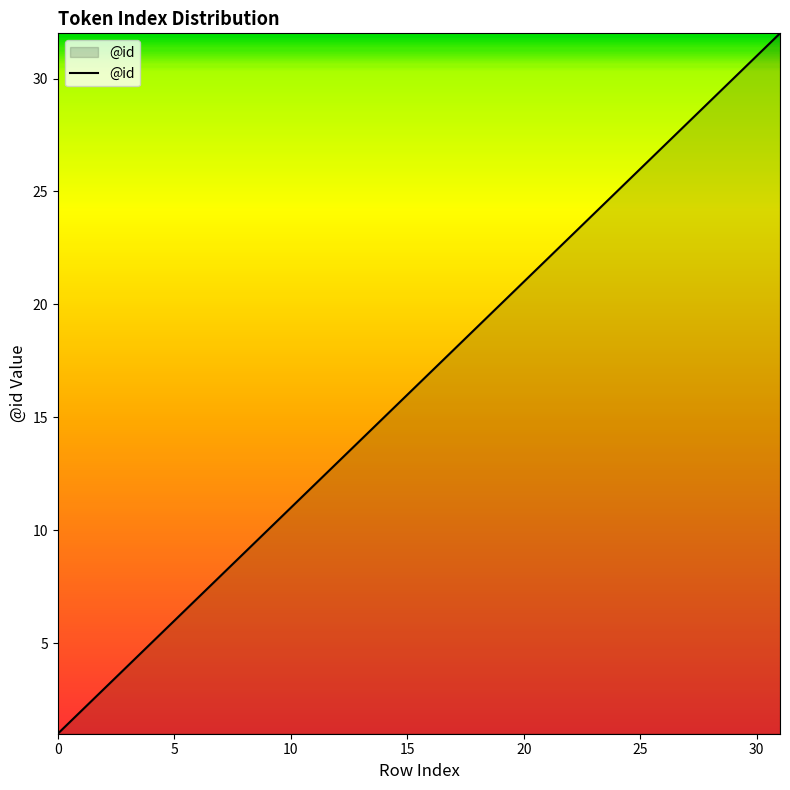

What is the maximum value shown in the chart?

32